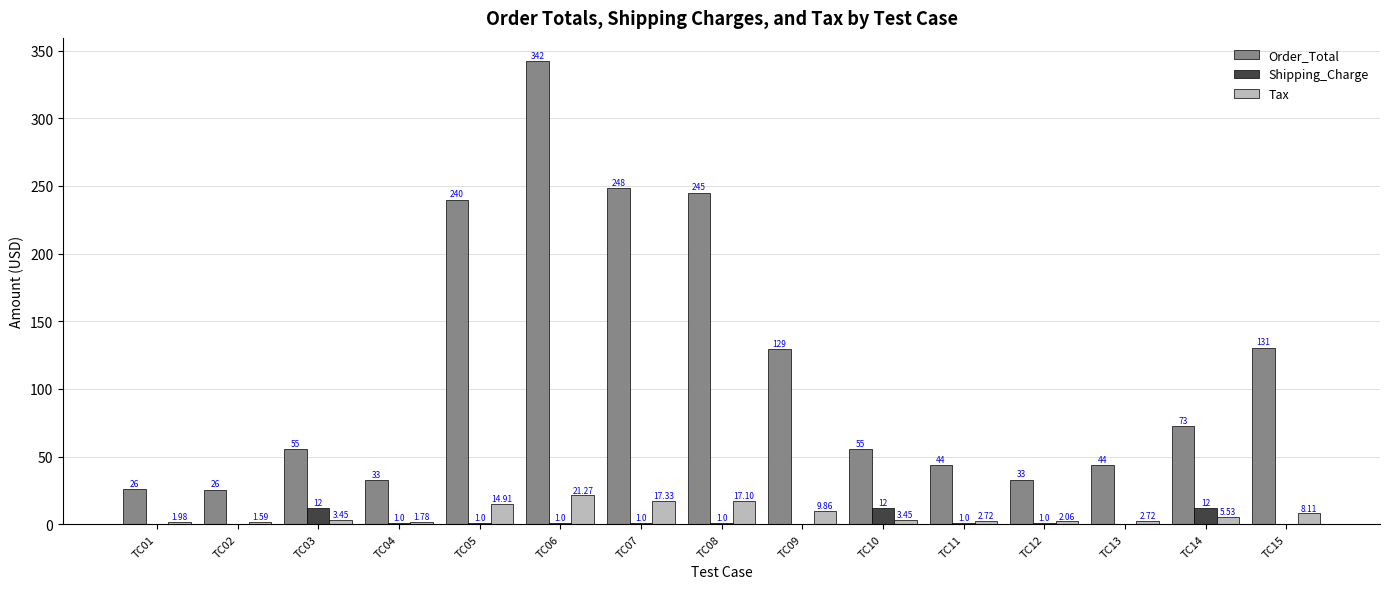

Which series changed the most between TC03 and TC07?

Order_Total